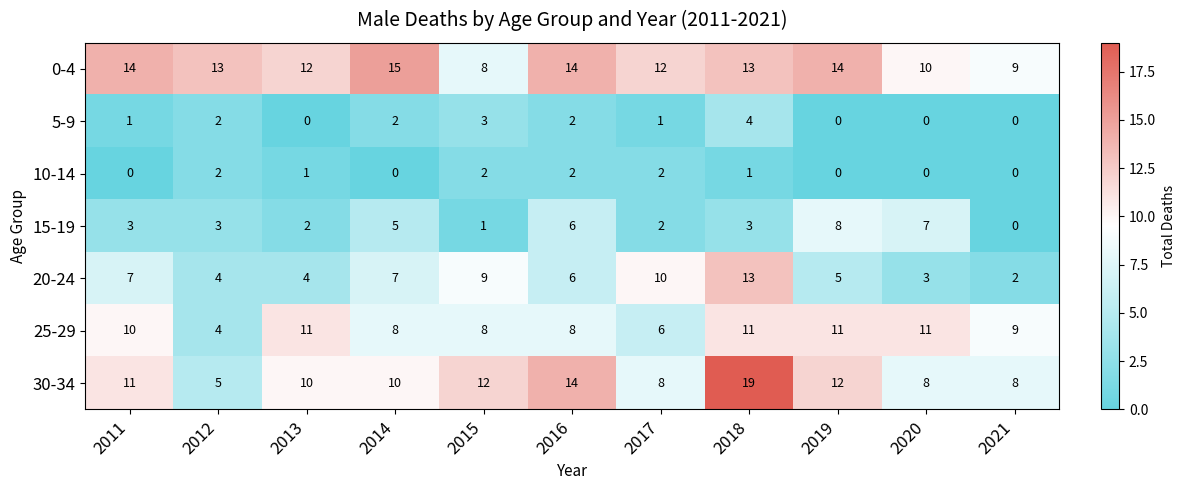

What is the total value across all series at 2021?

28